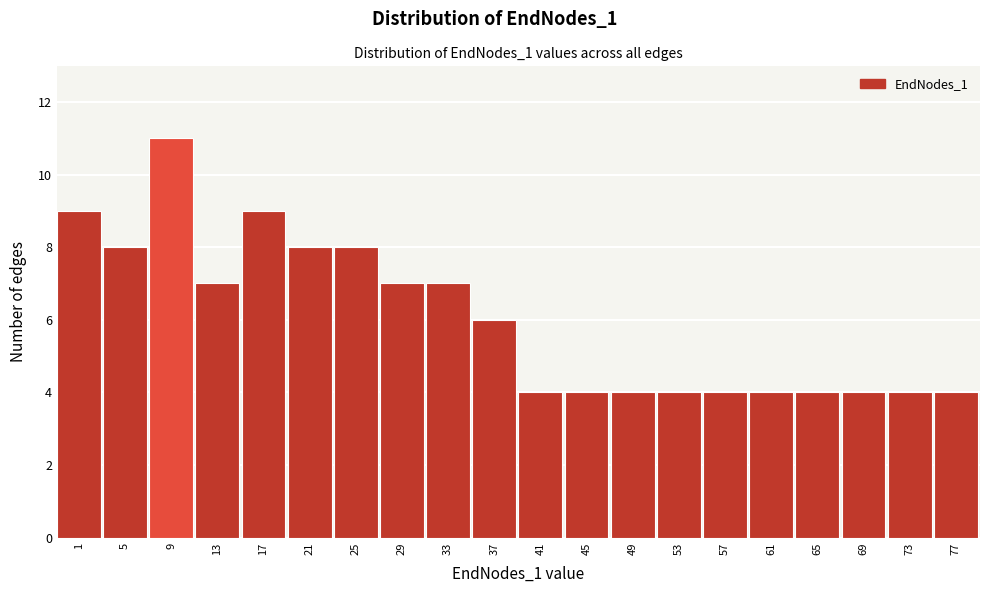

Reading left to right, extract all data points from this chart.

1=9	5=8	9=11	13=7	17=9	21=8	25=8	29=7	33=7	37=6	41=4	45=4	49=4	53=4	57=4	61=4	65=4	69=4	73=4	77=4